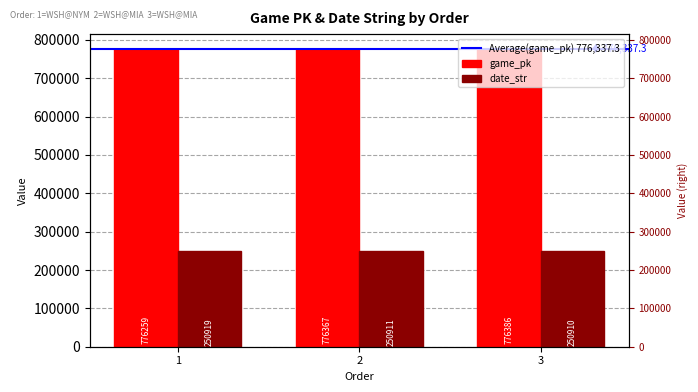

What is the greatest value displayed?

776386